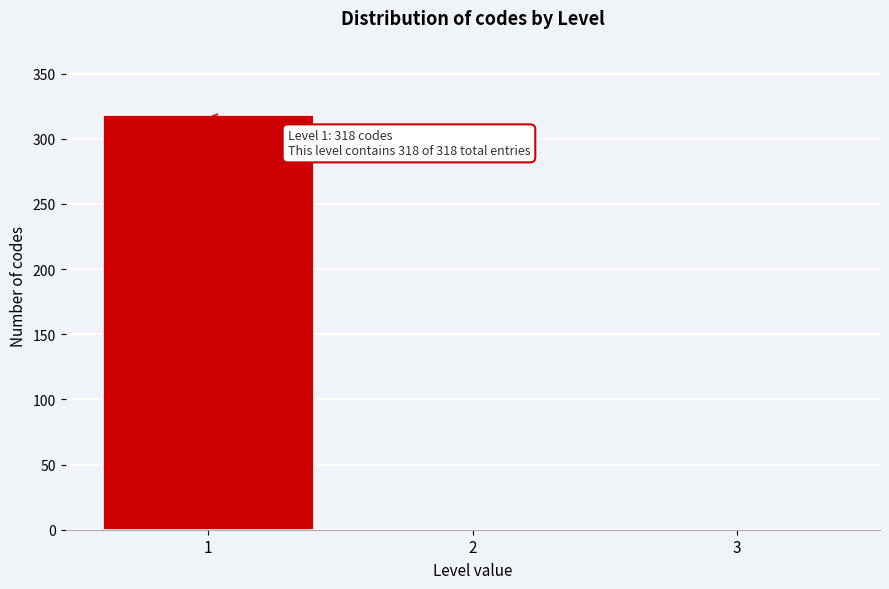

Over which range of the x-axis is the bar tallest?

0.5 to 1.5